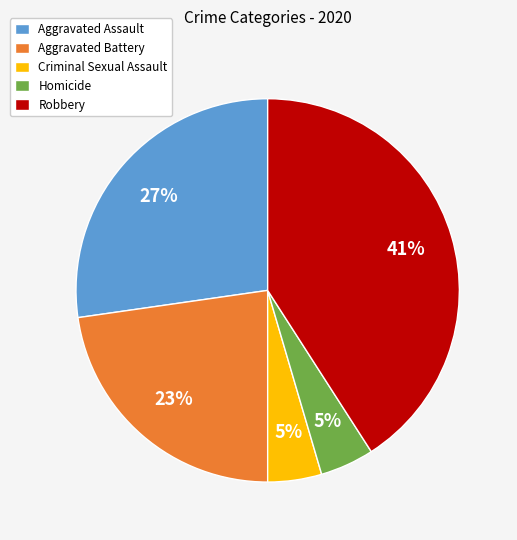

What percentage is the Criminal Sexual Assault slice, to the nearest percent?

5%